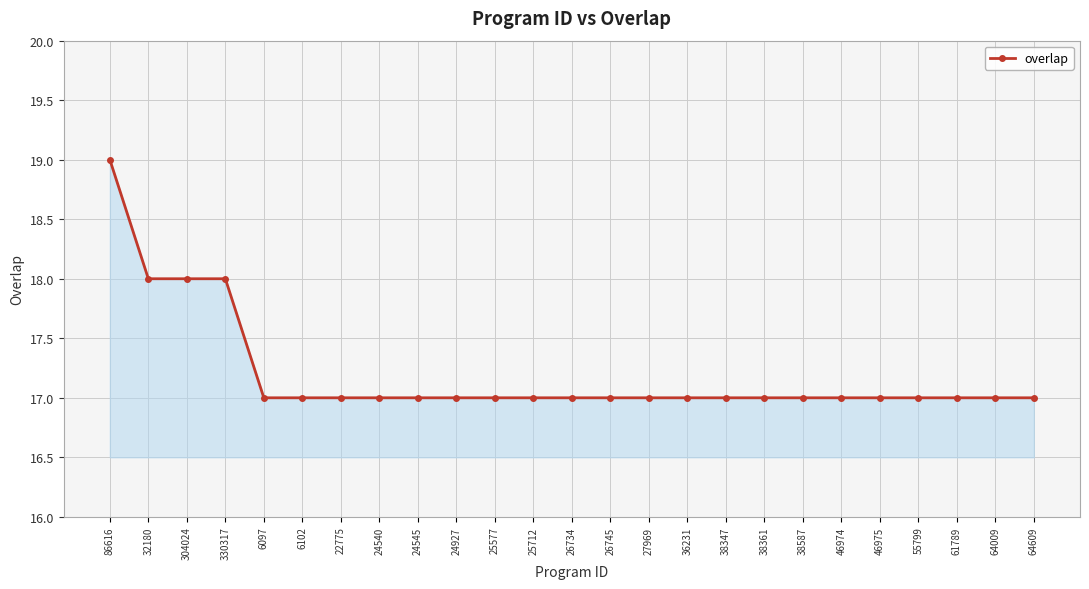

Is it true that the value at 25712 is 17?

True